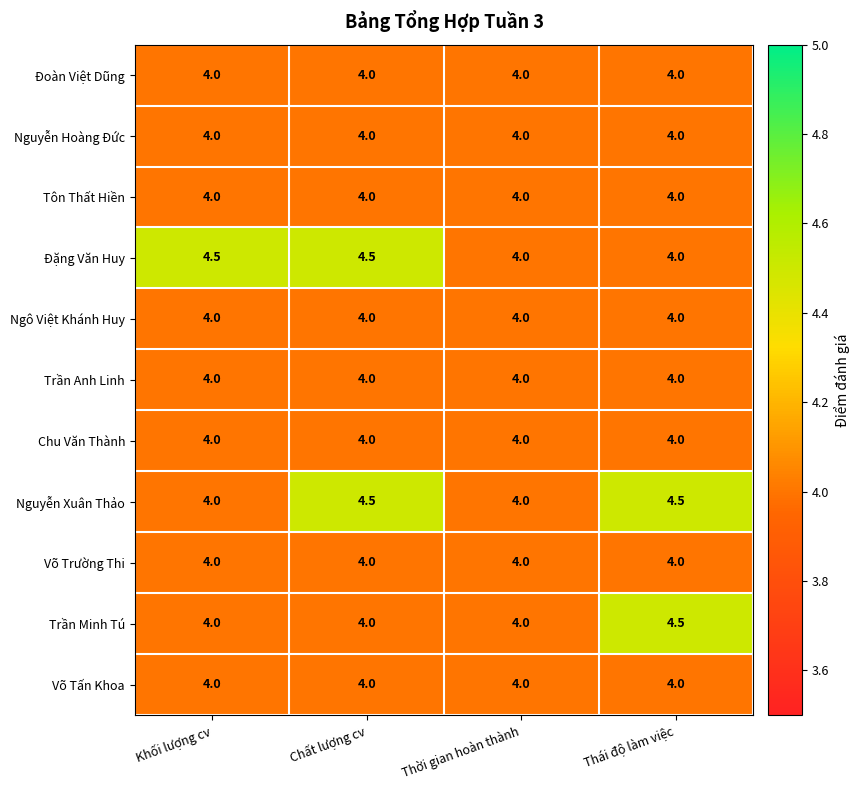

What value does the Nguyễn Xuân Thảo series have at Thái độ làm việc?

4.5